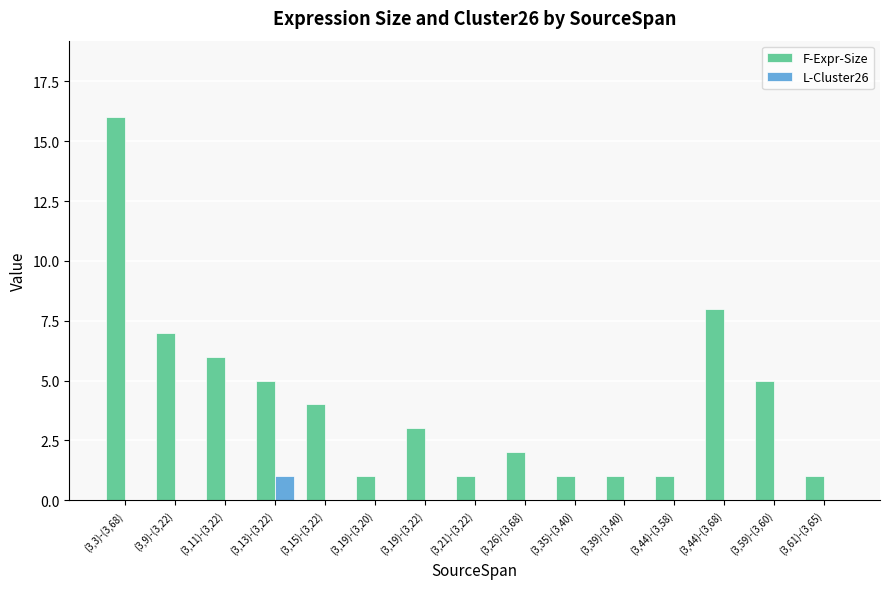

Is the value of F-Expr-Size at (3,44)-(3,68) greater than the value of L-Cluster26 at (3,35)-(3,40)?

Yes